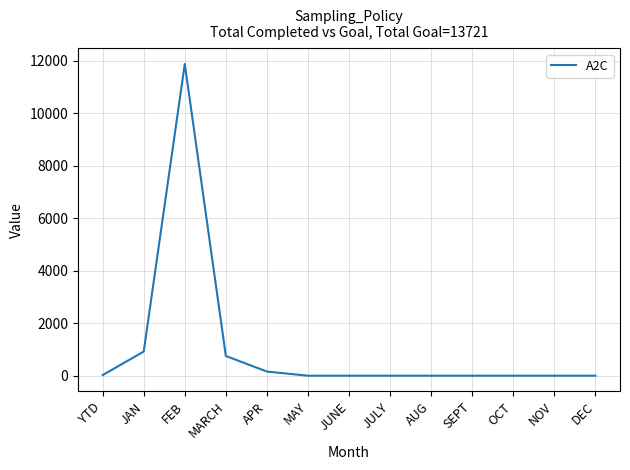

The chart shows a value of 753 at MARCH. True or false?

True